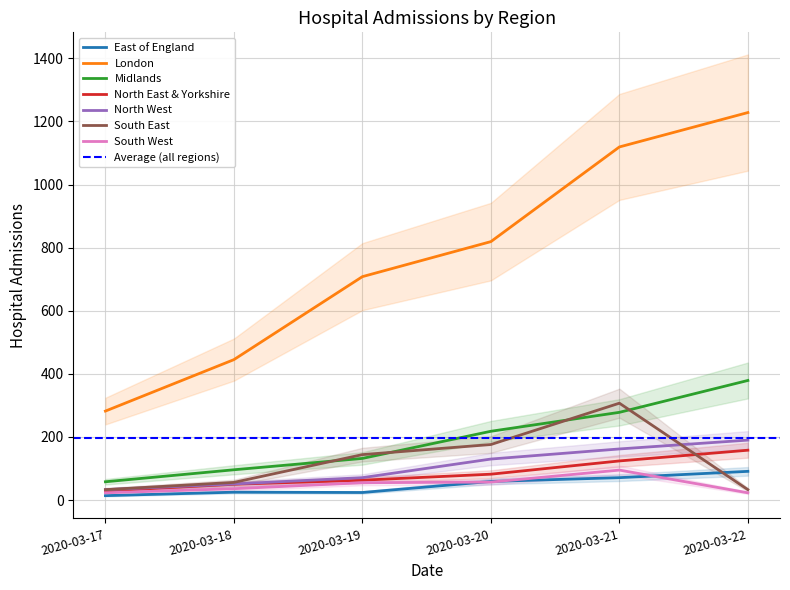

True or false: North West and London intersect in this chart.

False